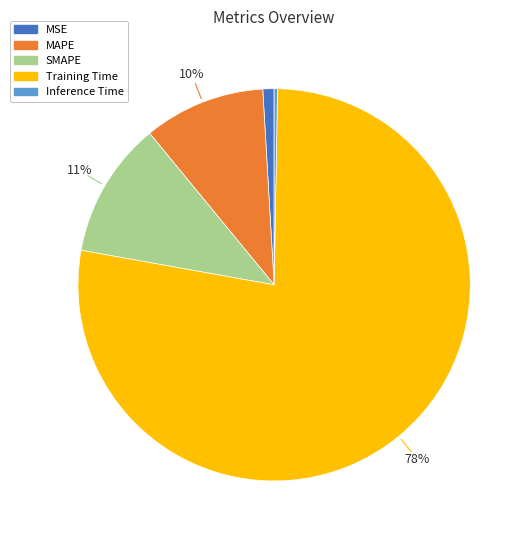

Which category has the biggest portion of the pie?

Training Time